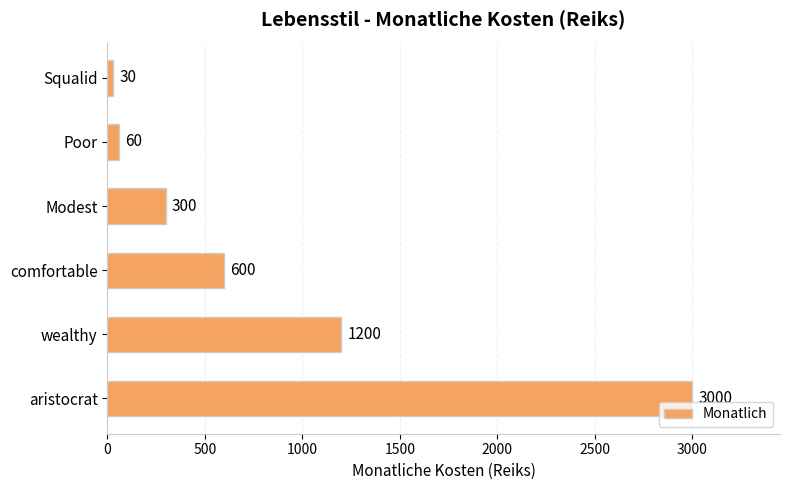

Read the value at wealthy.

1200